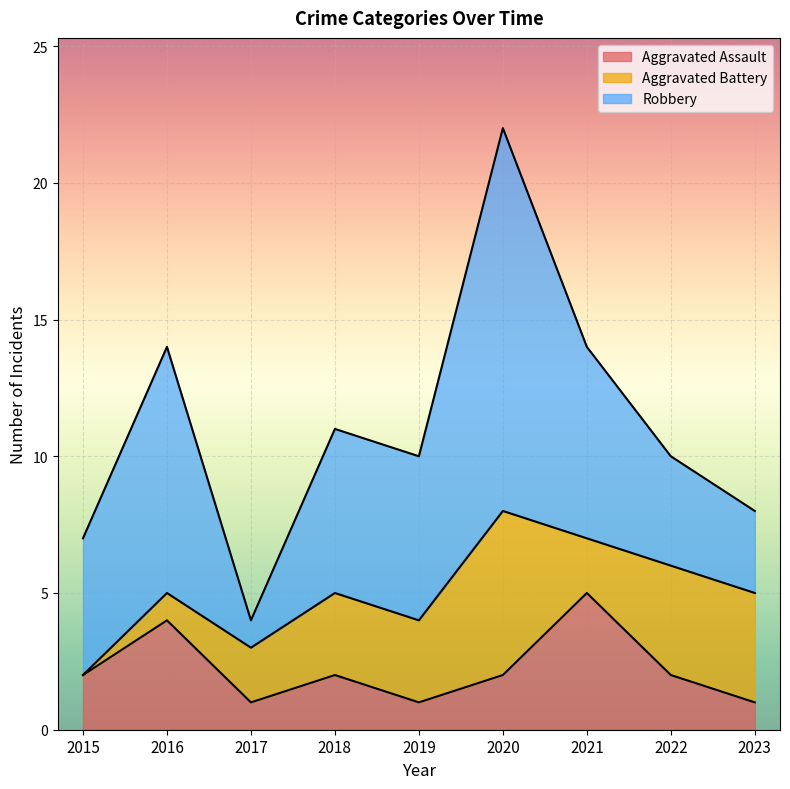

Which series has the widest spread of values?

Robbery